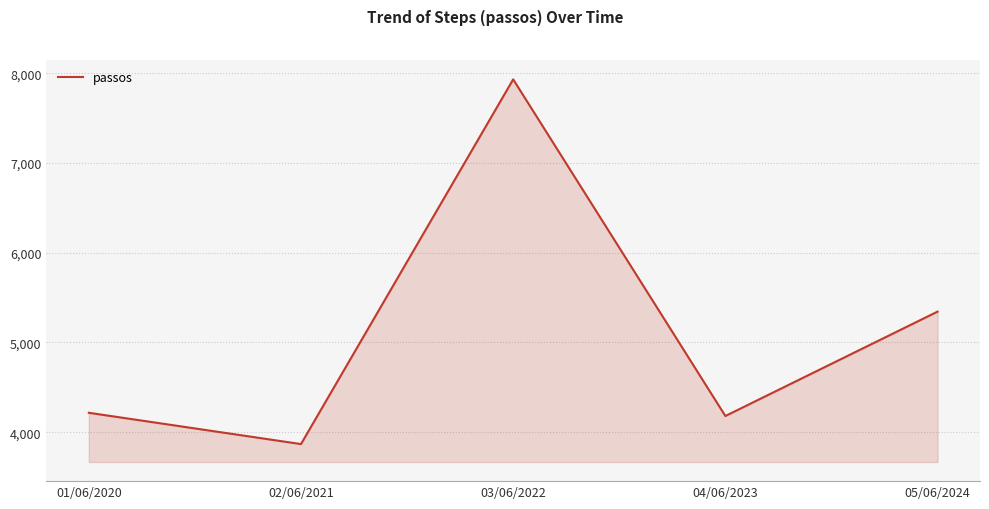

Between 03/06/2022 and 04/06/2023, which is larger?

03/06/2022